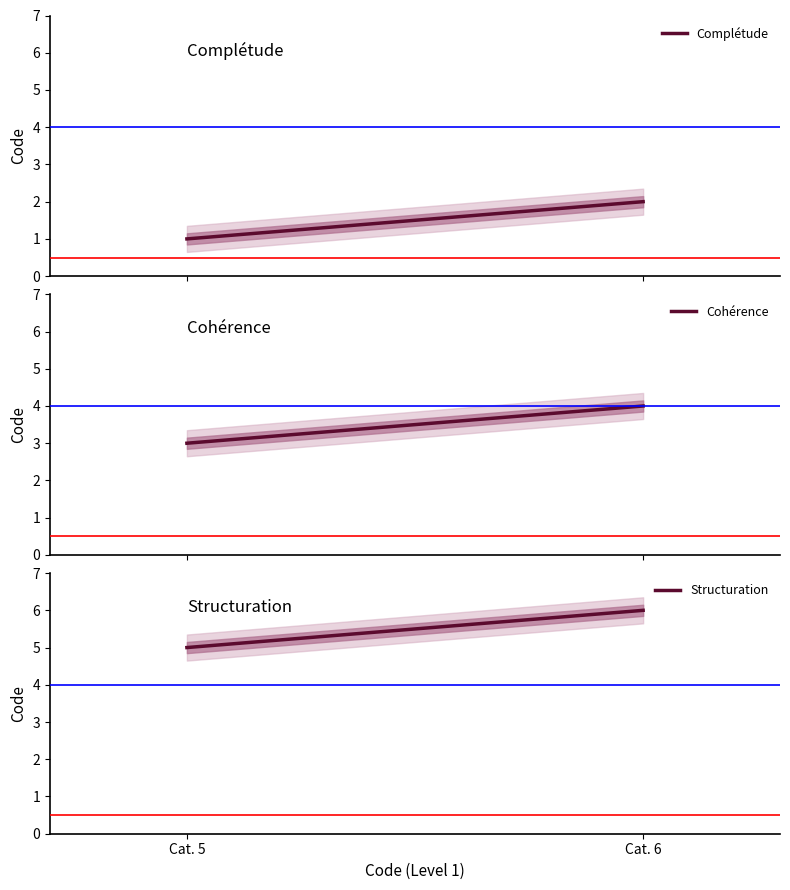

Is it true that Structuration equals 1 at Cat. 5?

False